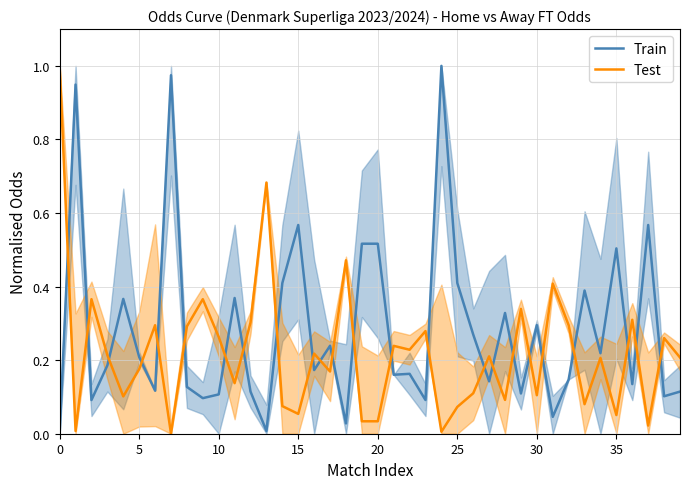

After their last crossing, which series has the higher values: Test or Train?

Test